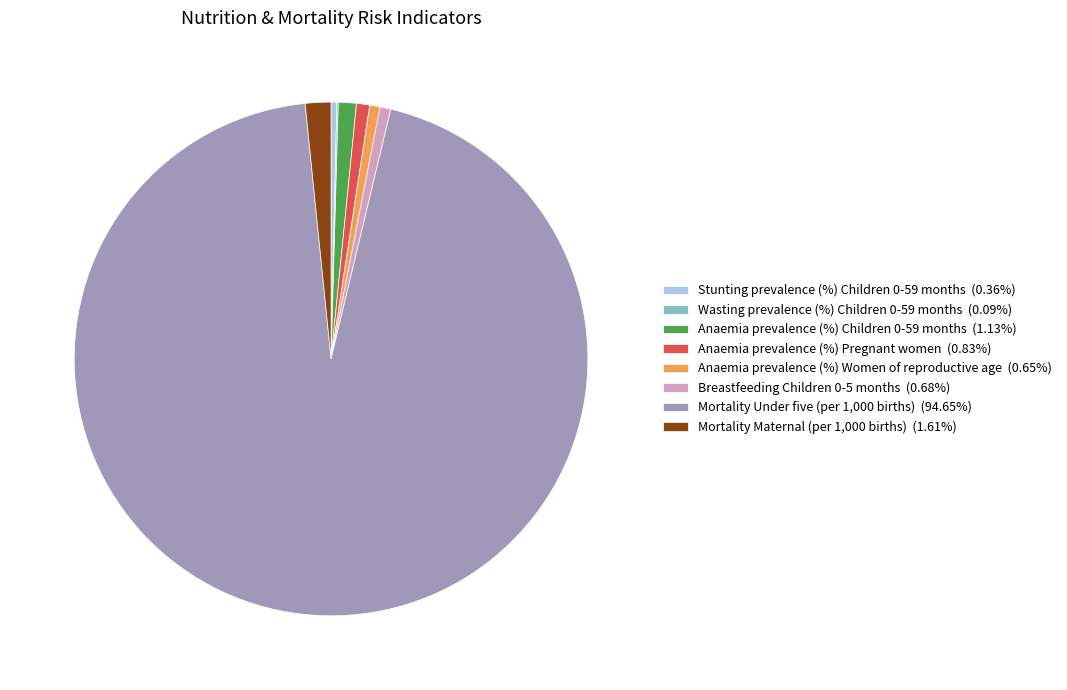

Does Stunting prevalence (%) Children 0-59 months (0.36%) account for over 50% of the chart?

No